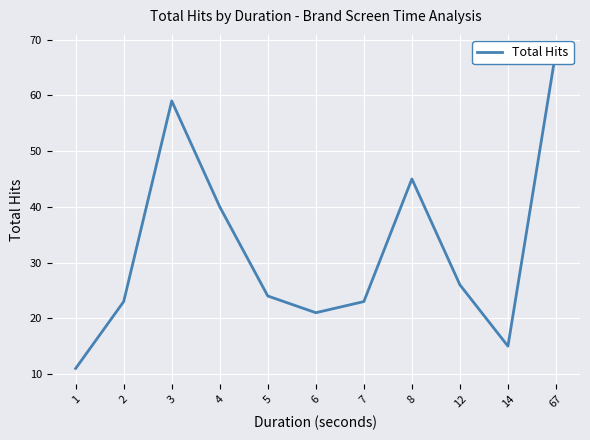

What is the sum of all values?

355